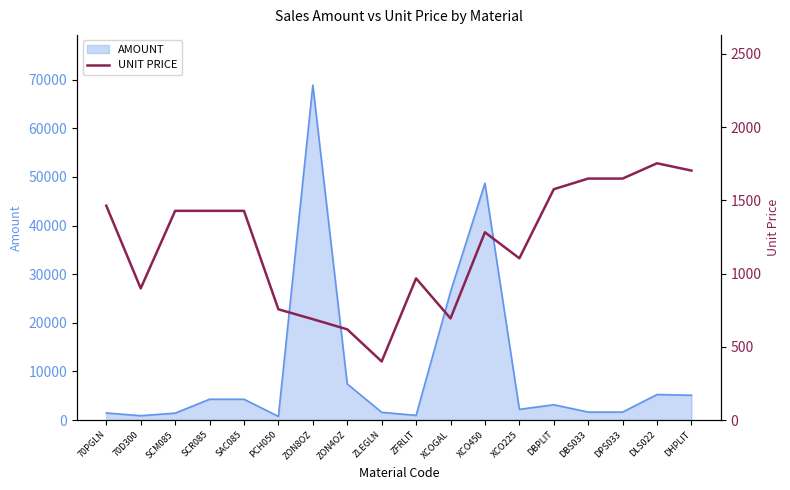

What is the maximum value for AMOUNT?

68866.6